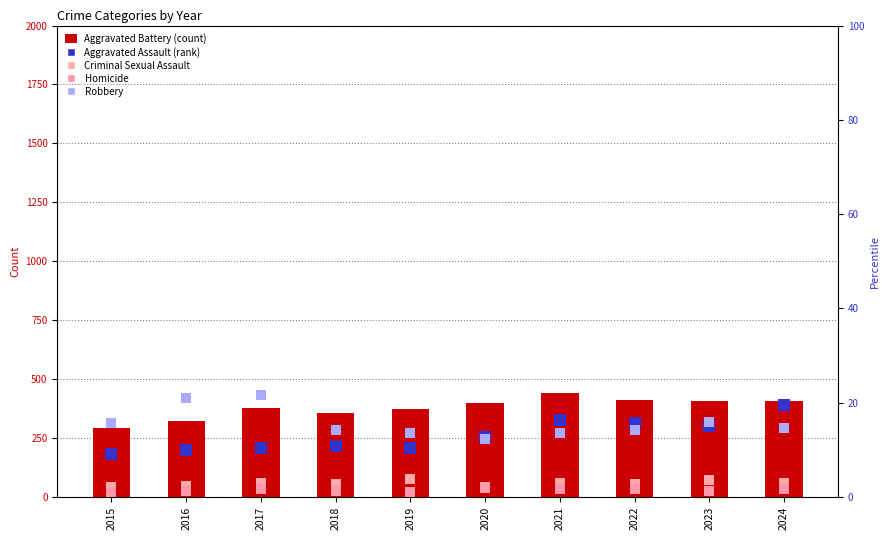

Which series contains the lowest Y value?

Homicide